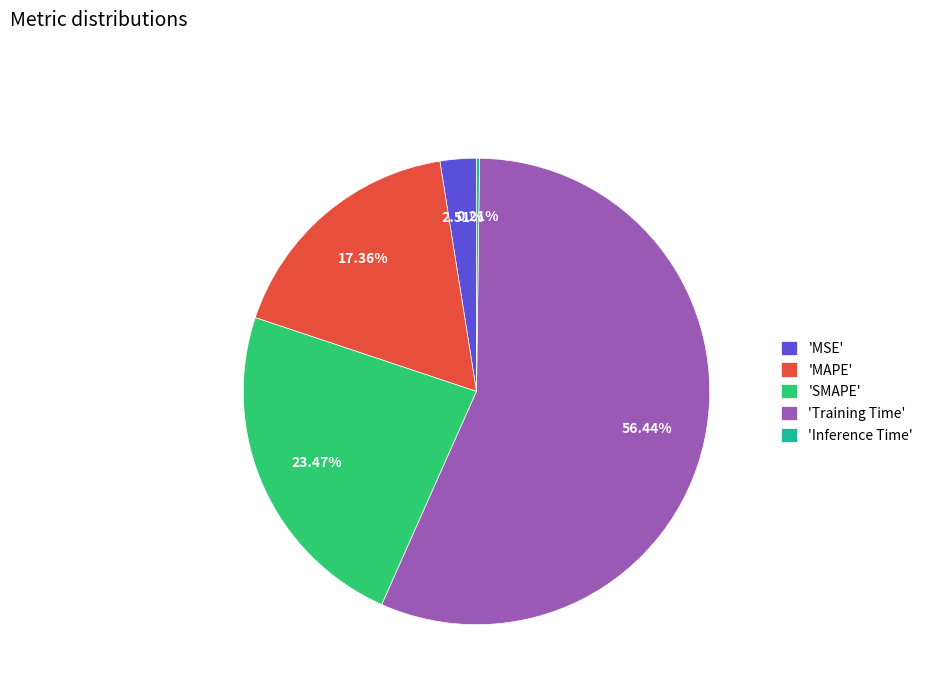

What is the largest slice in the pie chart?

'Training Time'